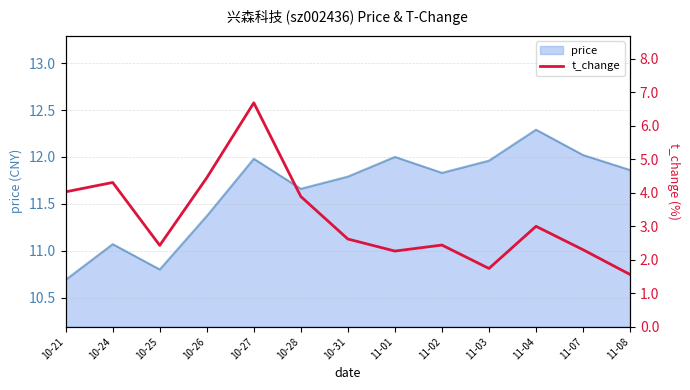

True or false: price has a value of 2.6 at 10-26.

False